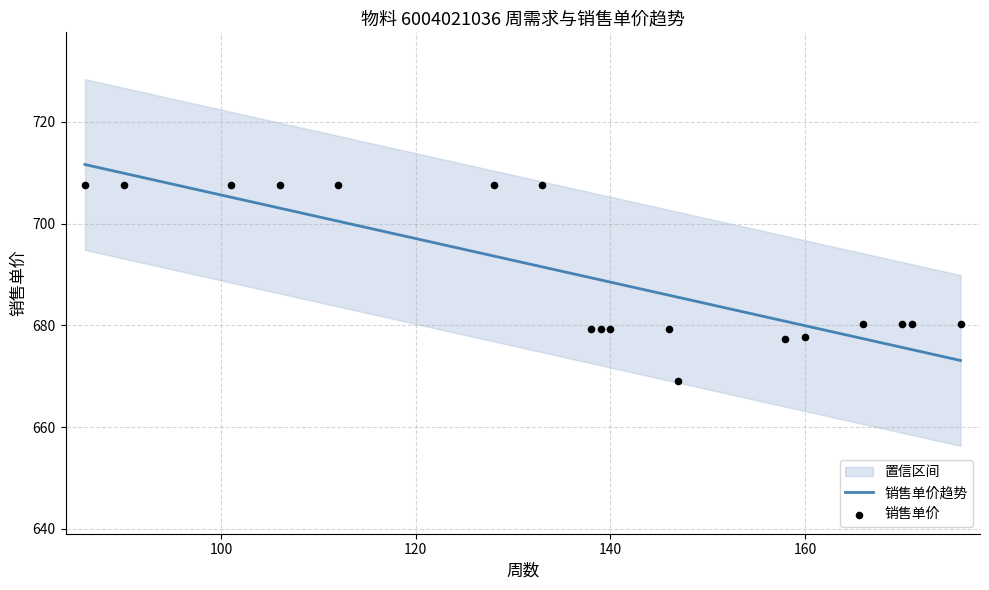

Between 128 and 138, which is larger?

128